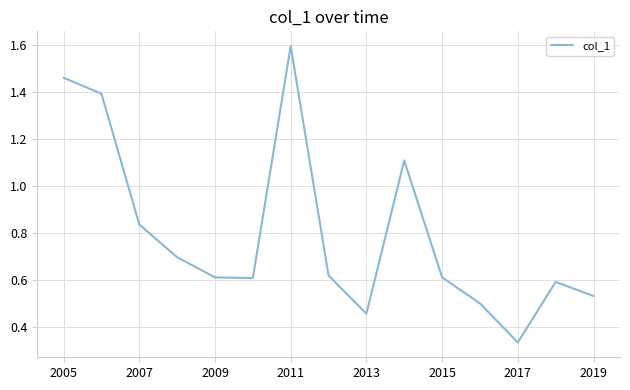

What is the greatest value displayed?

1.6